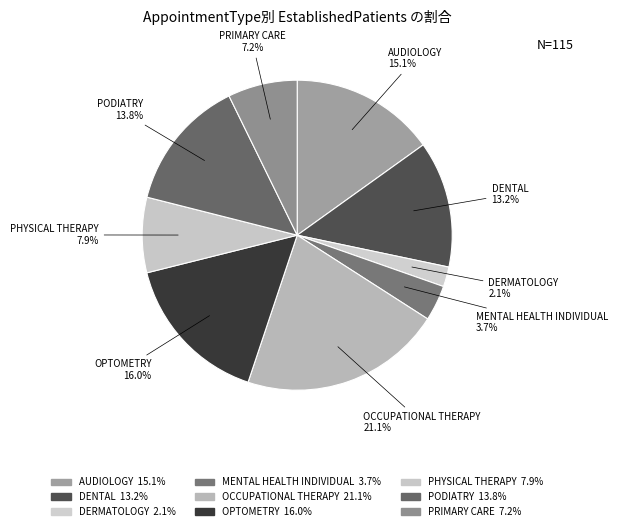

To the nearest percent, what is the combined percentage of MENTAL HEALTH INDIVIDUAL and PHYSICAL THERAPY?

12%